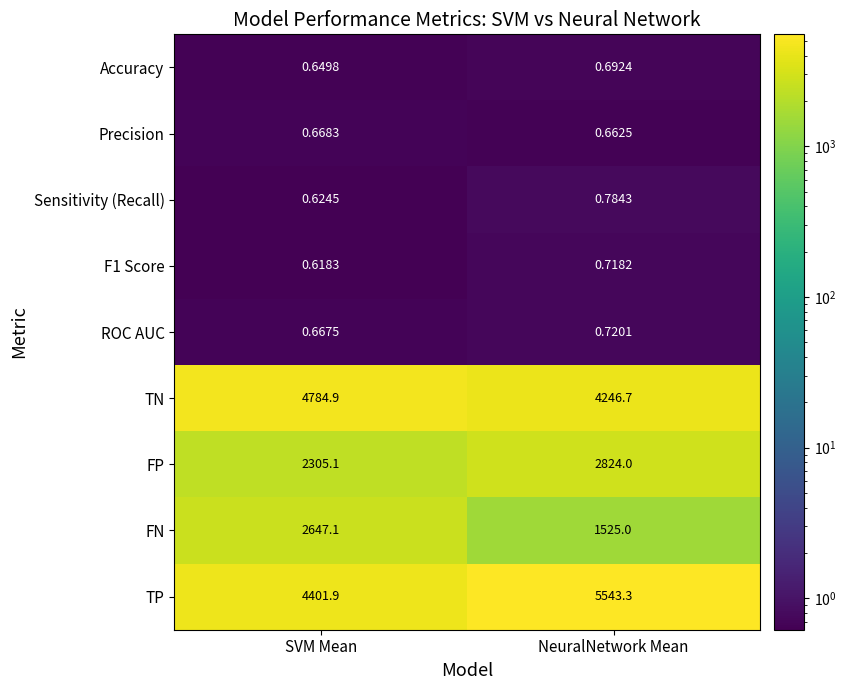

Between SVM Mean and NeuralNetwork Mean, which series saw the biggest shift?

TP